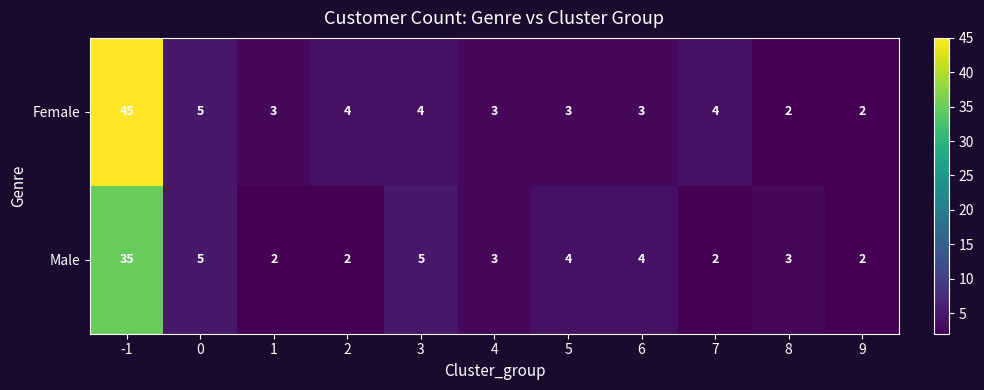

Reading right to left, what are all the values shown in this chart?

Female: 2	2	4	3	3	3	4	4	3	5	45
Male: 2	3	2	4	4	3	5	2	2	5	35